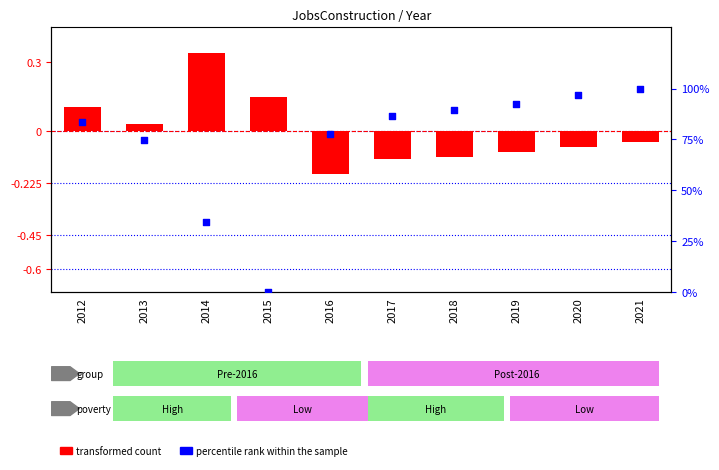

Which series has the largest total across all categories?

percentile rank within the sample